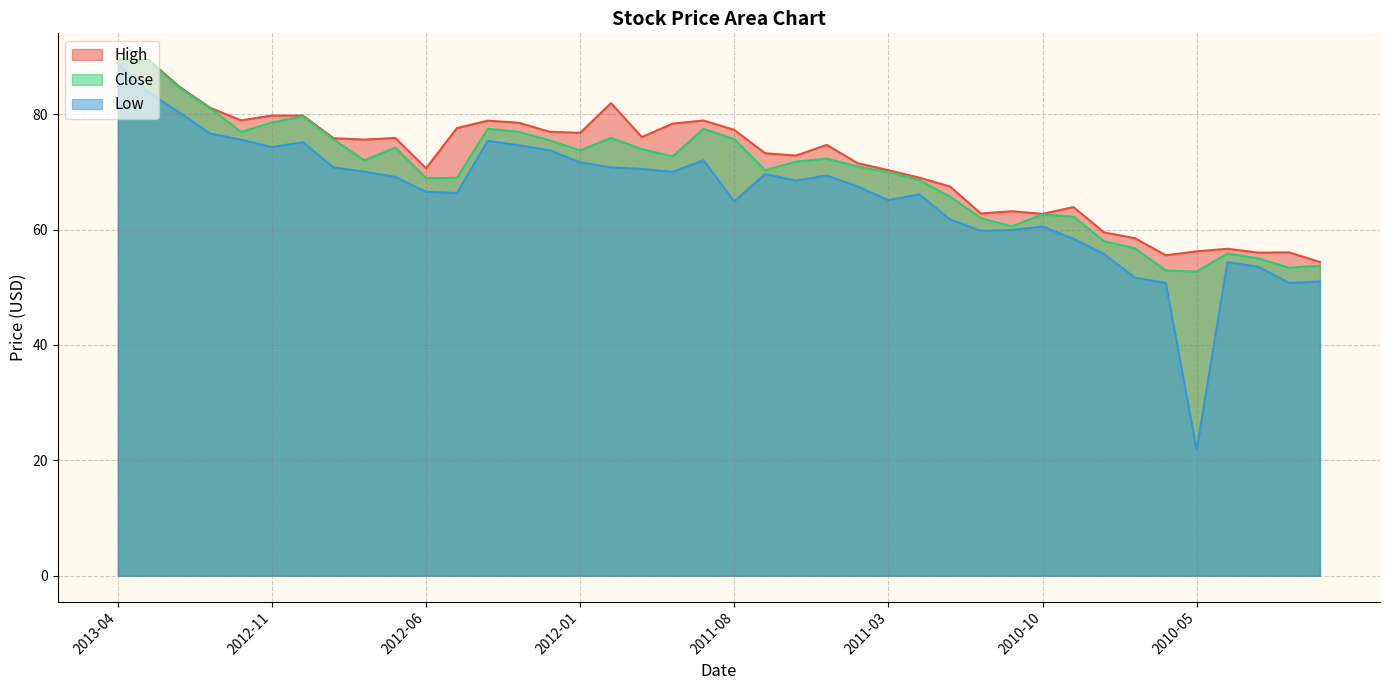

What is the total value across all series at 2012-03?

230.1